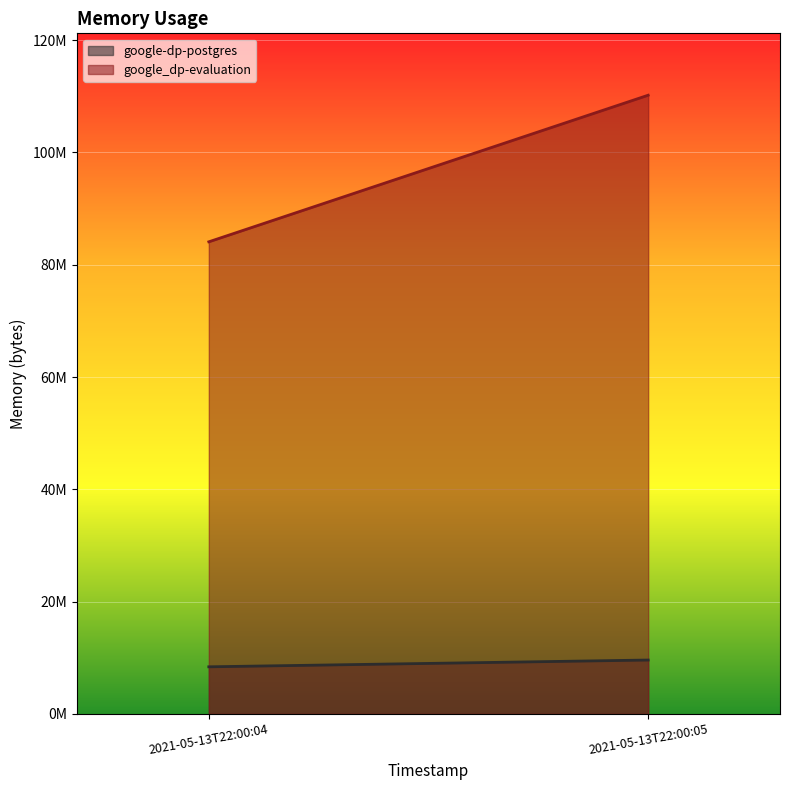

What is the average value of the google_dp-evaluation series?

97142784